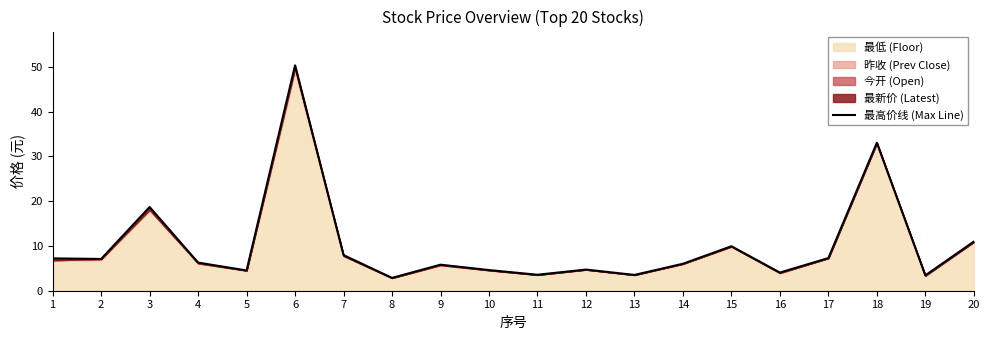

What is the average value?

10.1